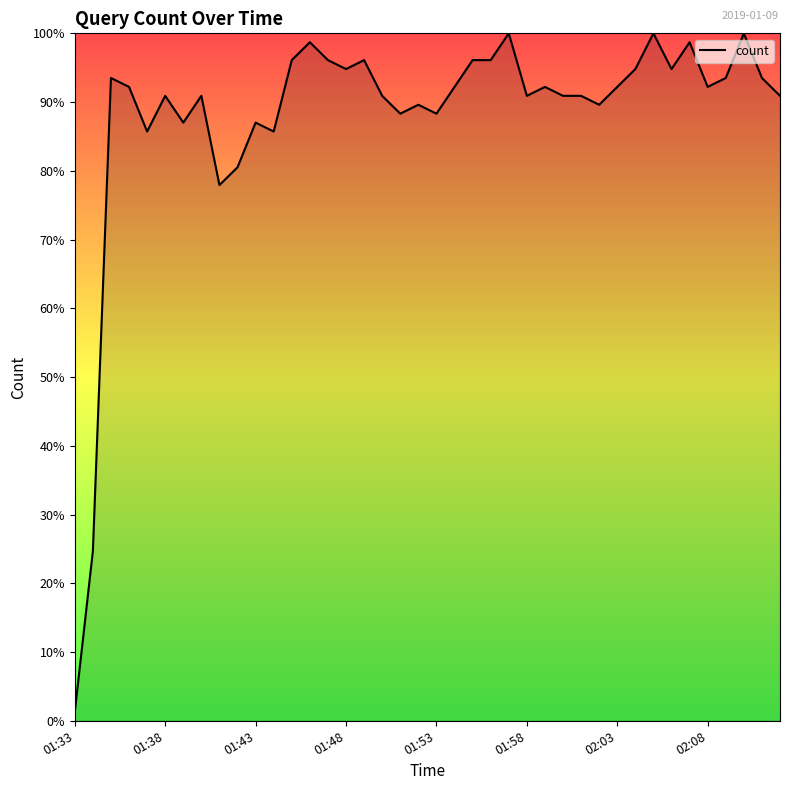

What is the difference between the second highest and minimum values?

98.7